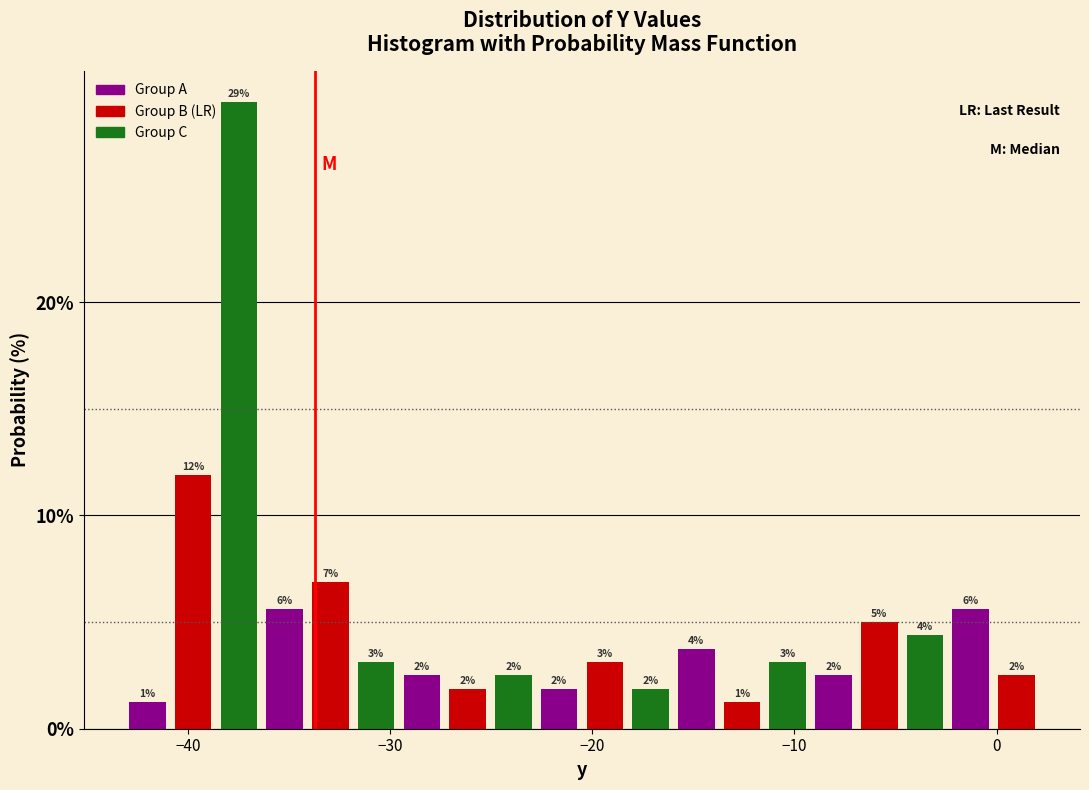

Read against the x-axis, roughly where is the centre of the tallest bar?

-37